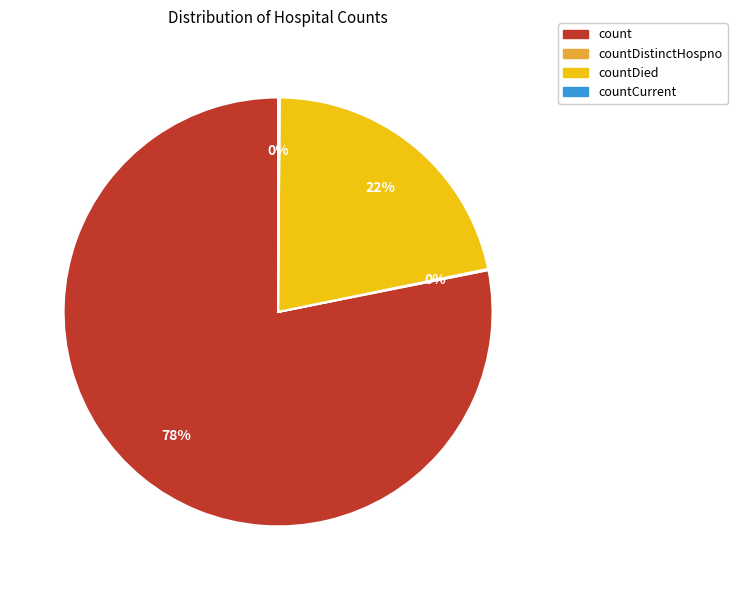

The count slice represents 78% of the pie. True or false?

True